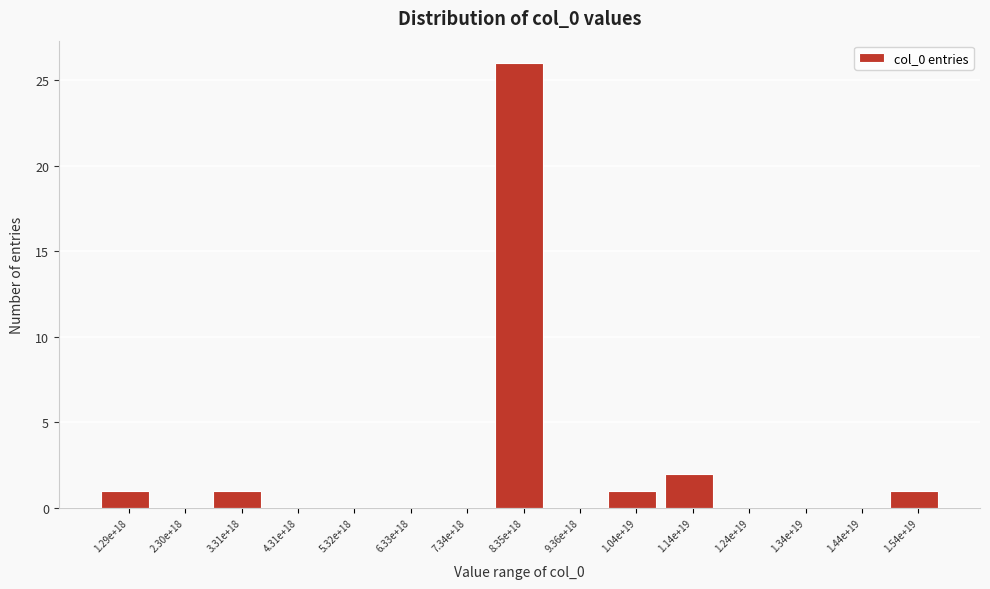

Reading right to left, extract all data points from this chart.

1.54e+19=1	1.44e+19=0	1.34e+19=0	1.24e+19=0	1.14e+19=2	1.04e+19=1	9.36e+18=0	8.35e+18=26	7.34e+18=0	6.33e+18=0	5.32e+18=0	4.31e+18=0	3.31e+18=1	2.30e+18=0	1.29e+18=1